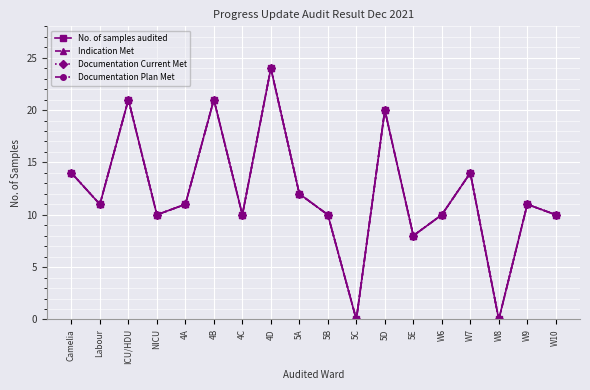

At which label does Documentation Current Met reach its minimum?

5C